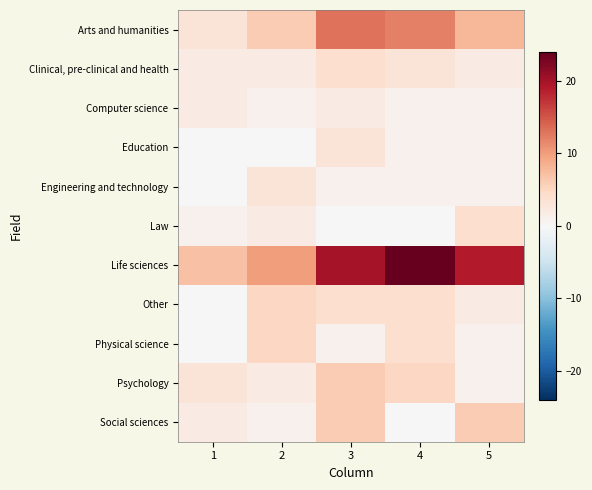

Which series has the largest range (max minus min)?

Life sciences